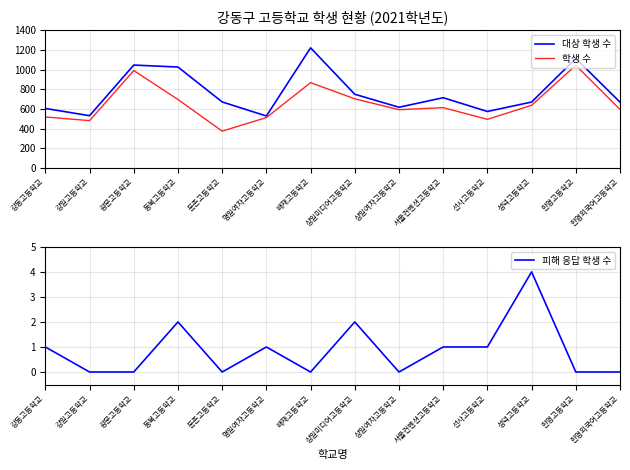

What is the difference between the 피해 응답 학생 수 values at 강동고등학교 and 둔촌고등학교?

1